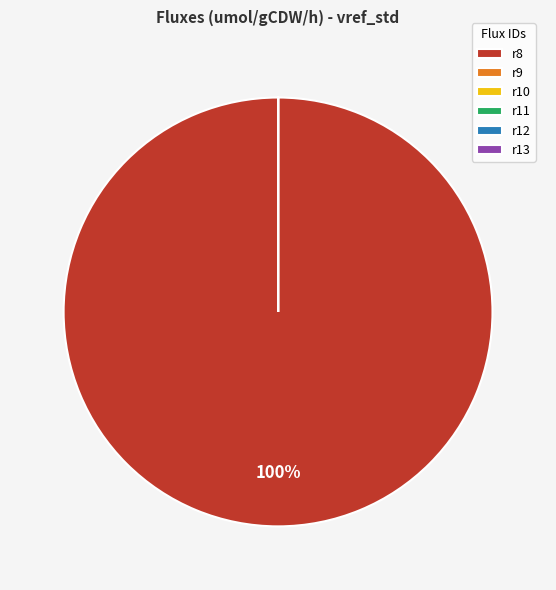

Is there a majority slice in this chart?

Yes